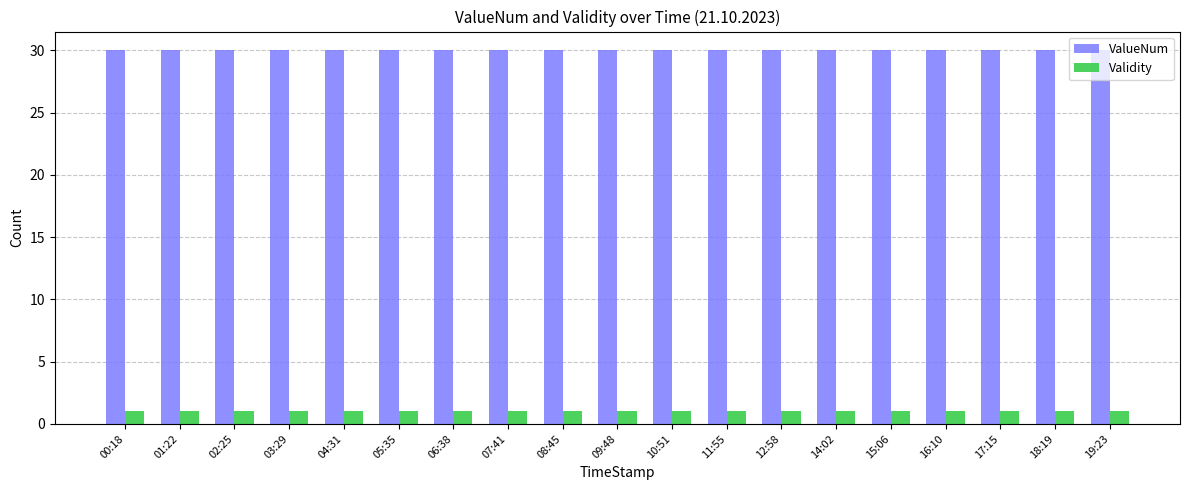

Count the number of categories in the chart.

19